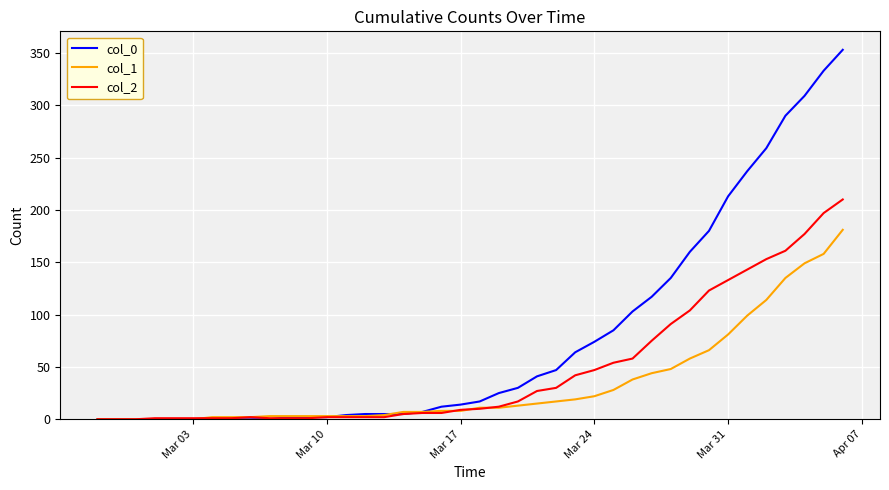

Which series has the widest spread of values?

col_0